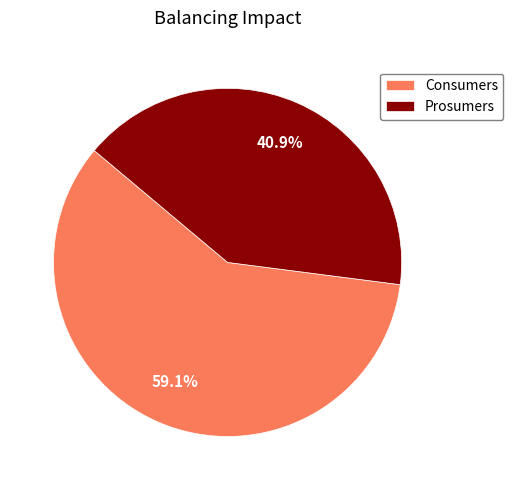

To the nearest percent, what portion does Consumers represent?

59%